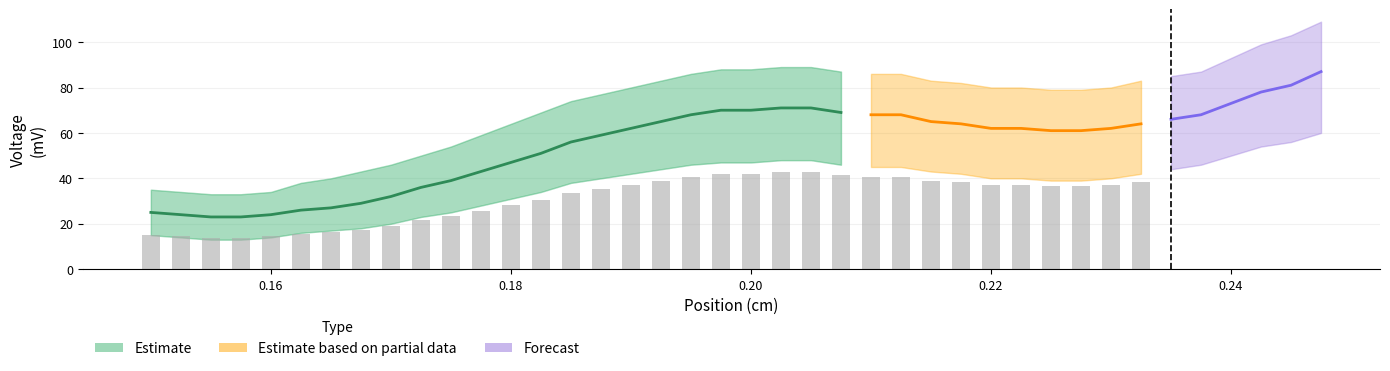

At how many categories does at least one series exceed 39?

34